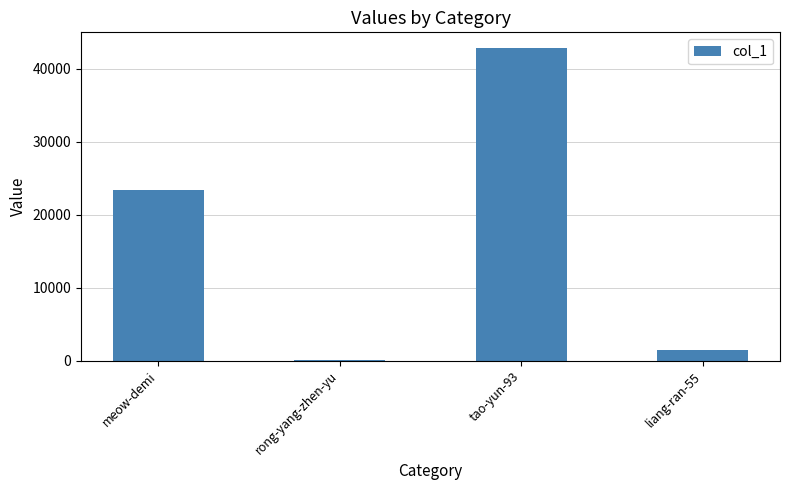

Which category has the highest value across all series?

tao-yun-93